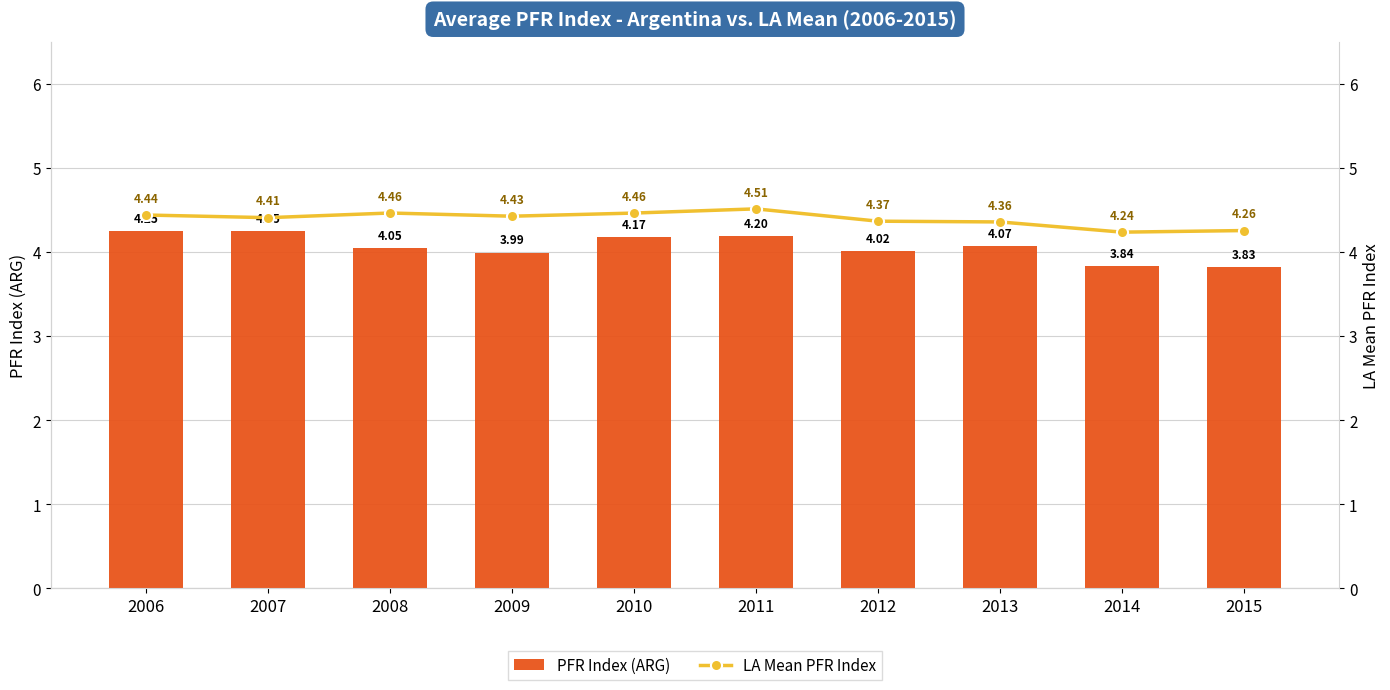

The value of PFR Index (ARG) at 2013 is 1.0. True or false?

False